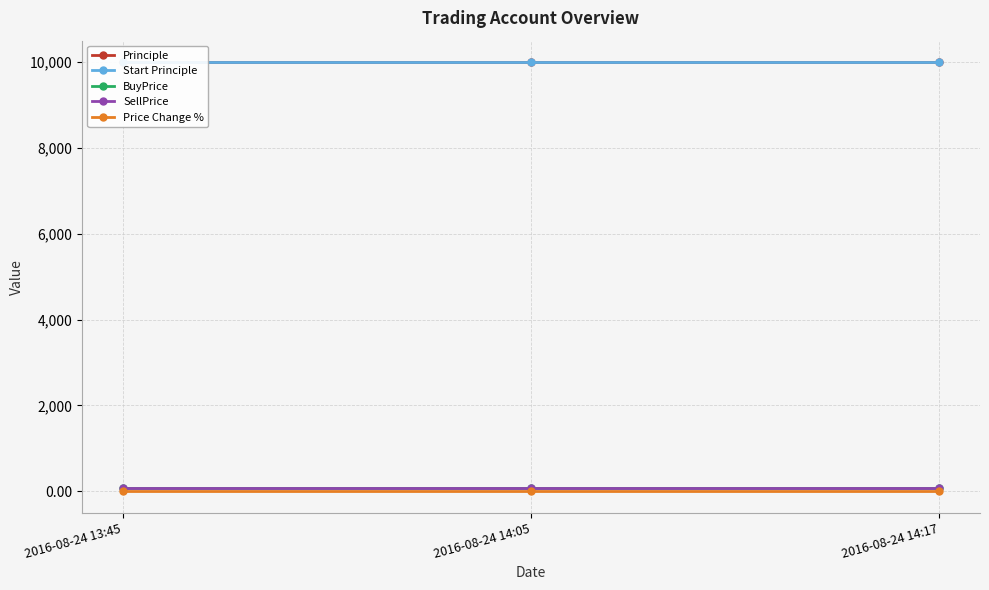

Between 2016-08-24 14:05 and 2016-08-24 14:17, which is larger?

2016-08-24 14:05